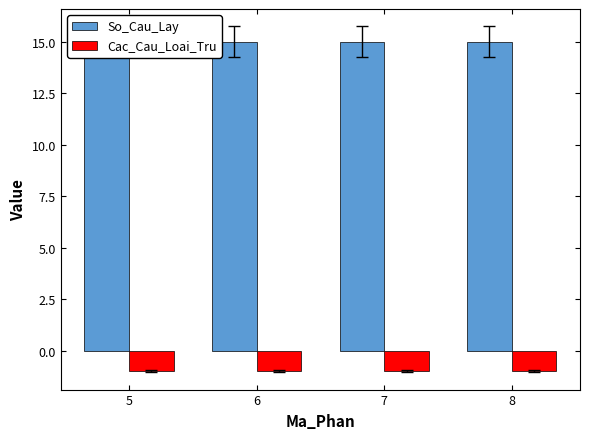

True or false: Cac_Cau_Loai_Tru has a value of -1 at 6.

True